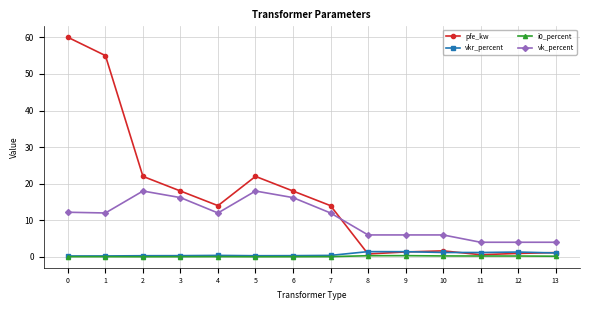

What is the difference between the vkr_percent values at 1 and 13?

0.8